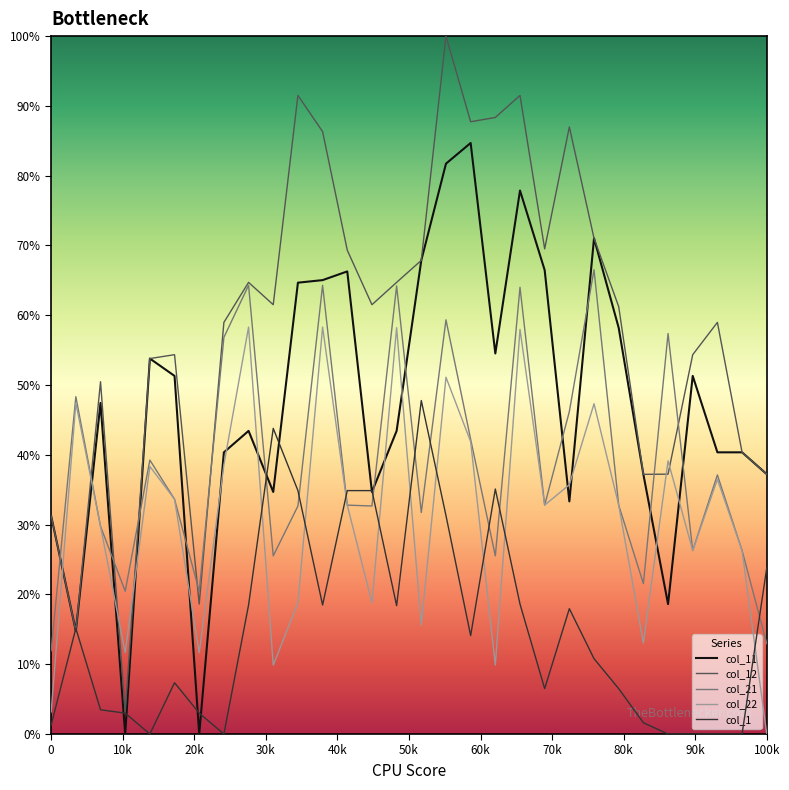

Which series ends up on top after the final intersection of col_21 and col_1?

col_1